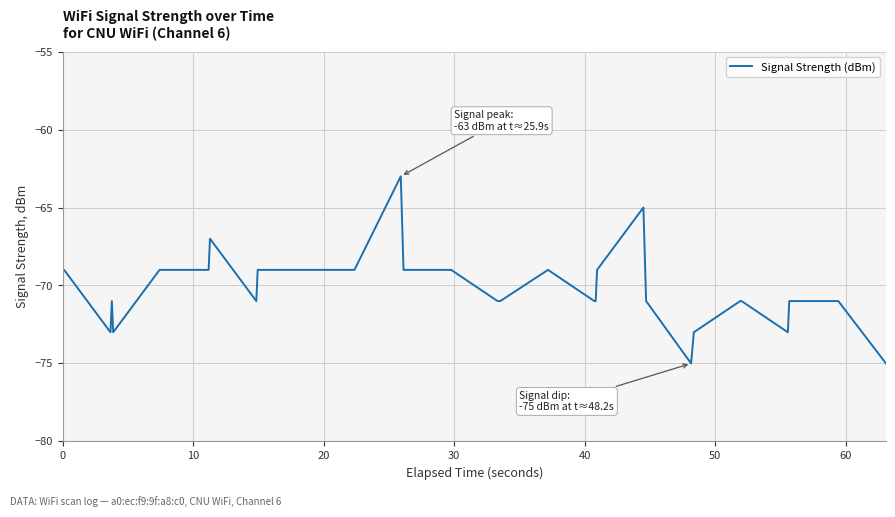

What is the maximum value shown in the chart?

-63